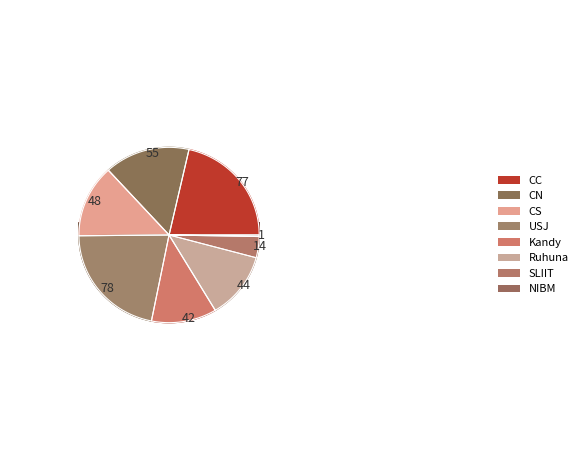

To the nearest percent, what percentage of the pie is USJ?

22%